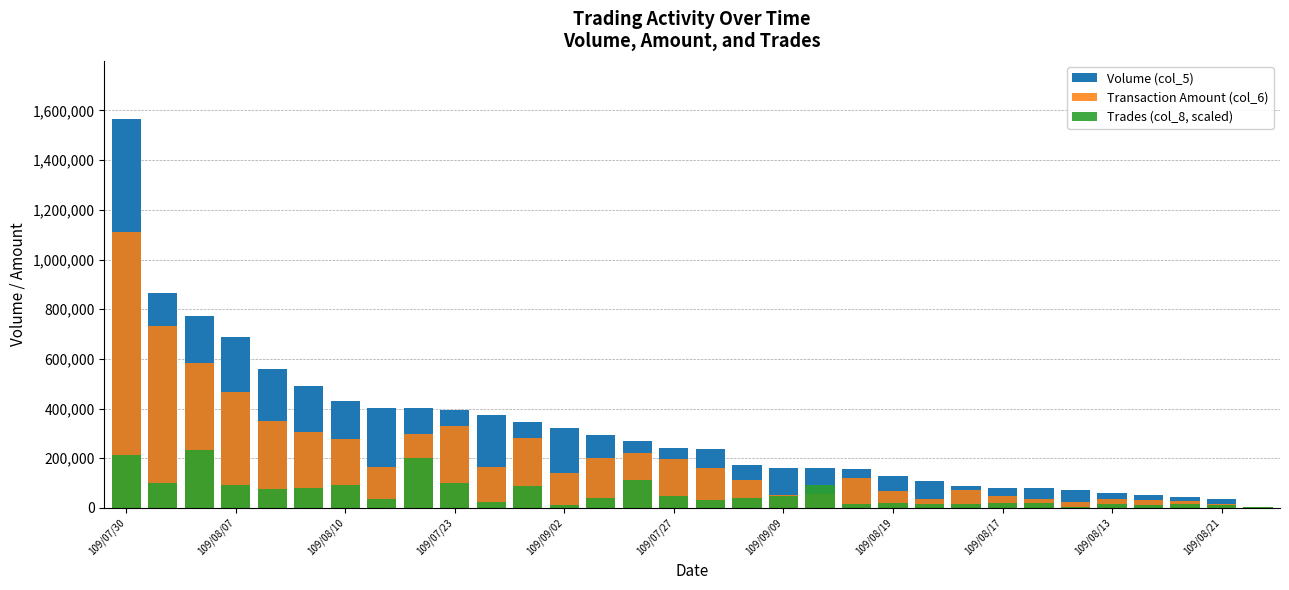

Which series has the largest total across all categories?

Volume (col_5)